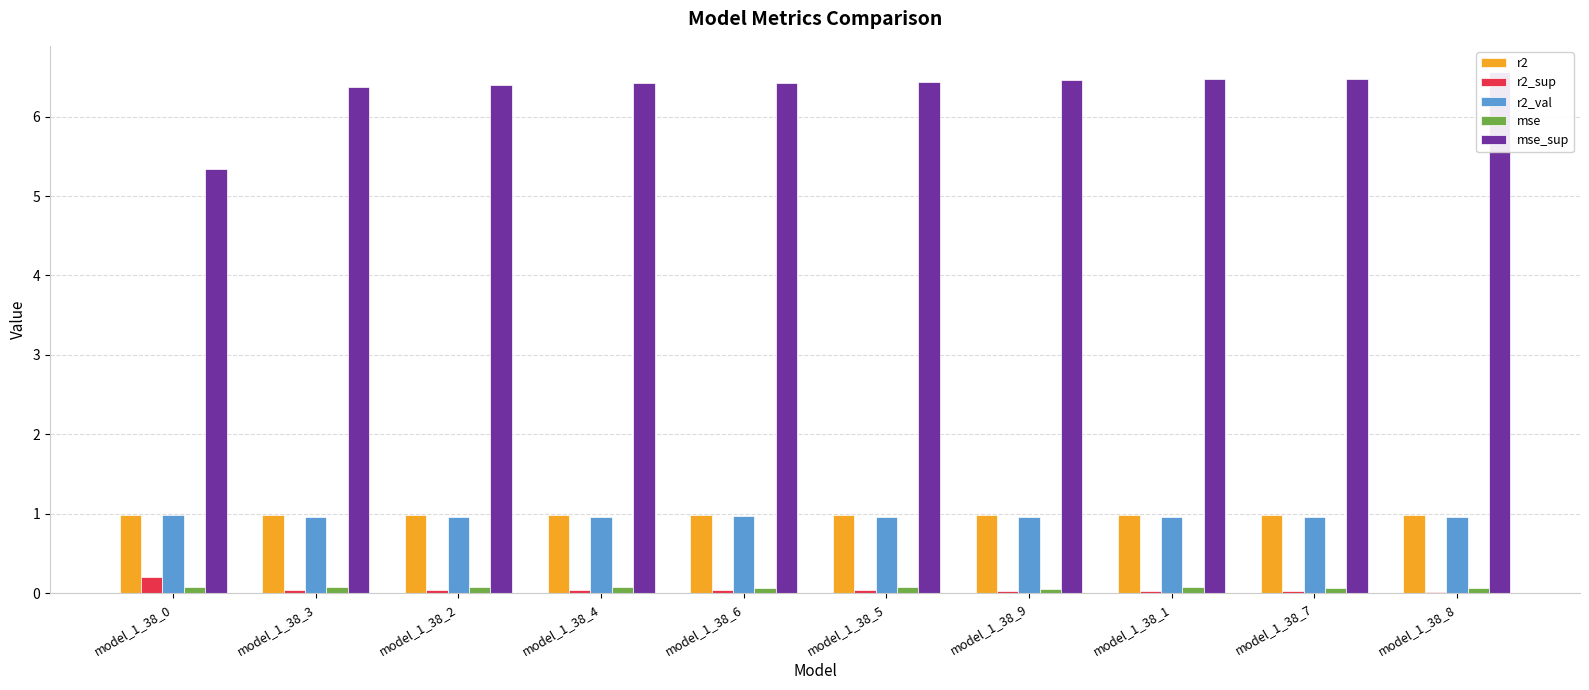

What is the average value of the mse series?

0.1